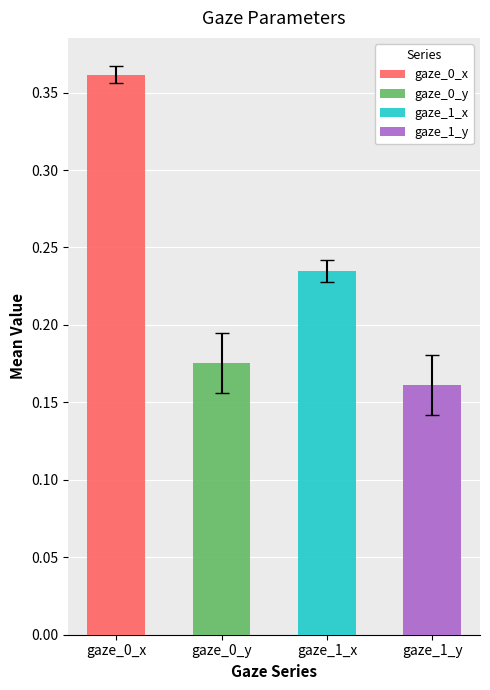

At 3, list the series in order from largest to smallest.

gaze_0_x, gaze_1_x, gaze_0_y, gaze_1_y